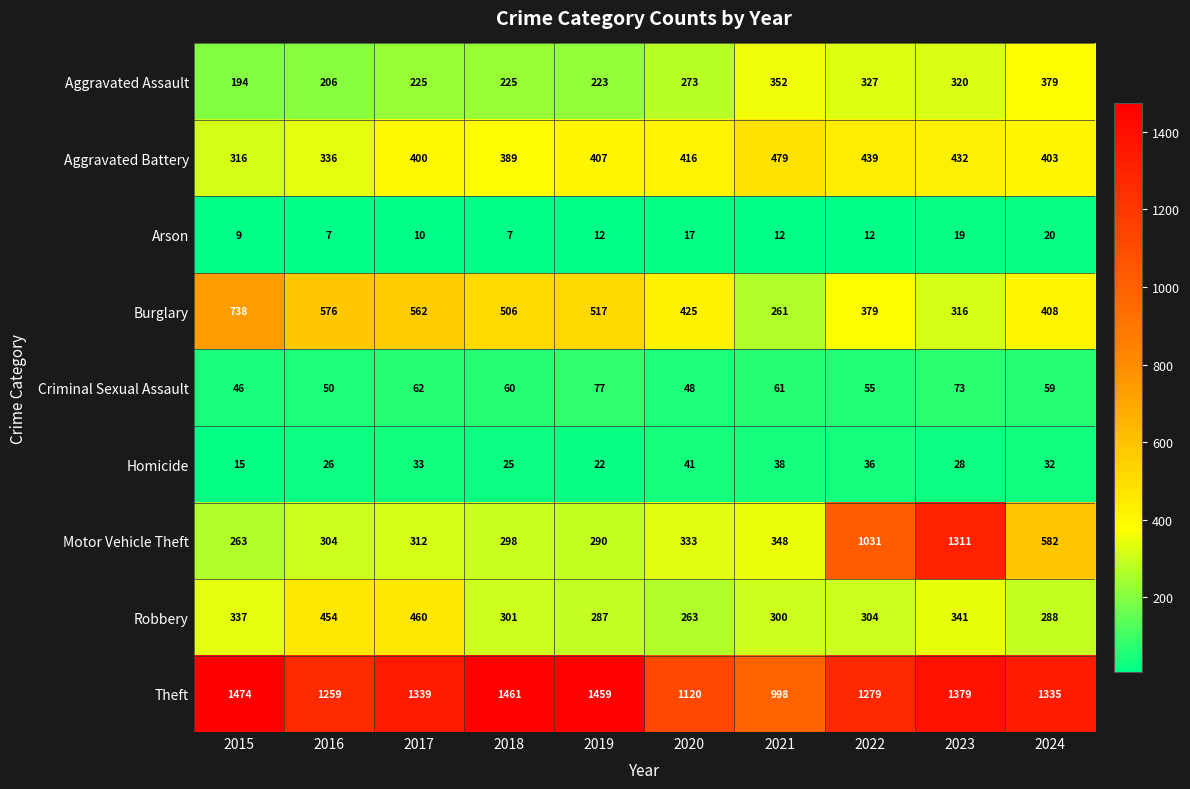

Where is Aggravated Assault nearest to the value 286?

2020